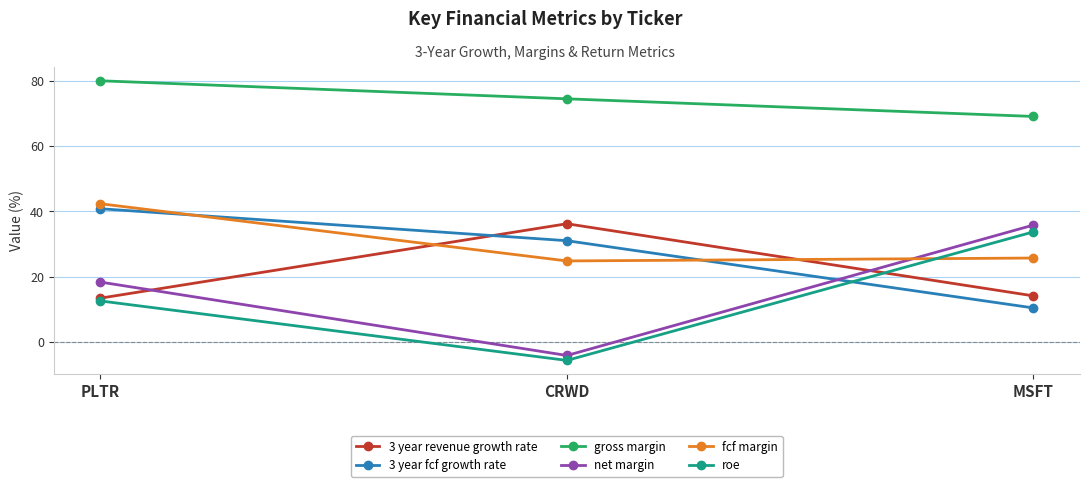

What is the value of the net margin point at the 2nd from the left?

-4.2